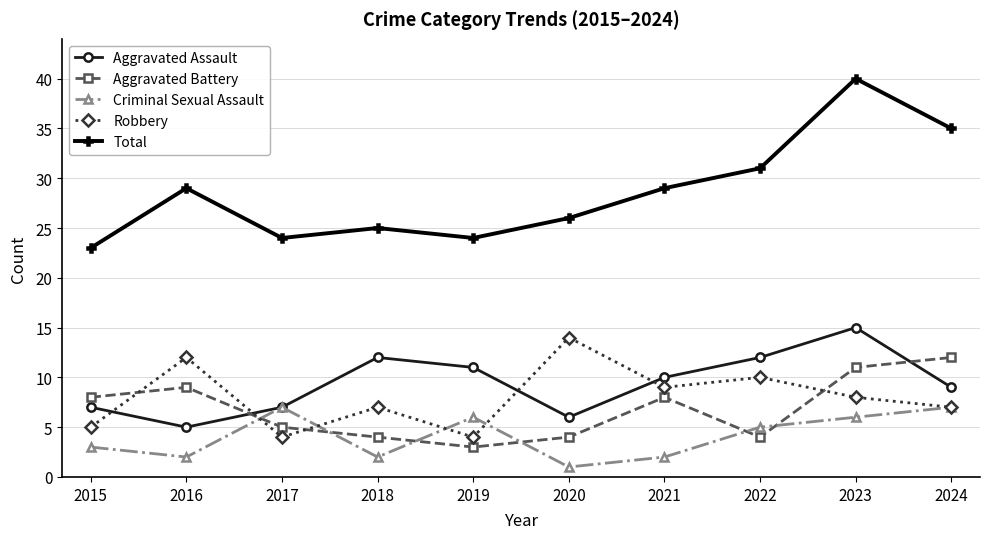

Reading left to right, what are all the values shown in this chart?

Aggravated Assault: 2015=7	2016=5	2017=7	2018=12	2019=11	2020=6	2021=10	2022=12	2023=15	2024=9
Aggravated Battery: 2015=8	2016=9	2017=5	2018=4	2019=3	2020=4	2021=8	2022=4	2023=11	2024=12
Criminal Sexual Assault: 2015=3	2016=2	2017=7	2018=2	2019=6	2020=1	2021=2	2022=5	2023=6	2024=7
Robbery: 2015=5	2016=12	2017=4	2018=7	2019=4	2020=14	2021=9	2022=10	2023=8	2024=7
Total: 2015=23	2016=29	2017=24	2018=25	2019=24	2020=26	2021=29	2022=31	2023=40	2024=35